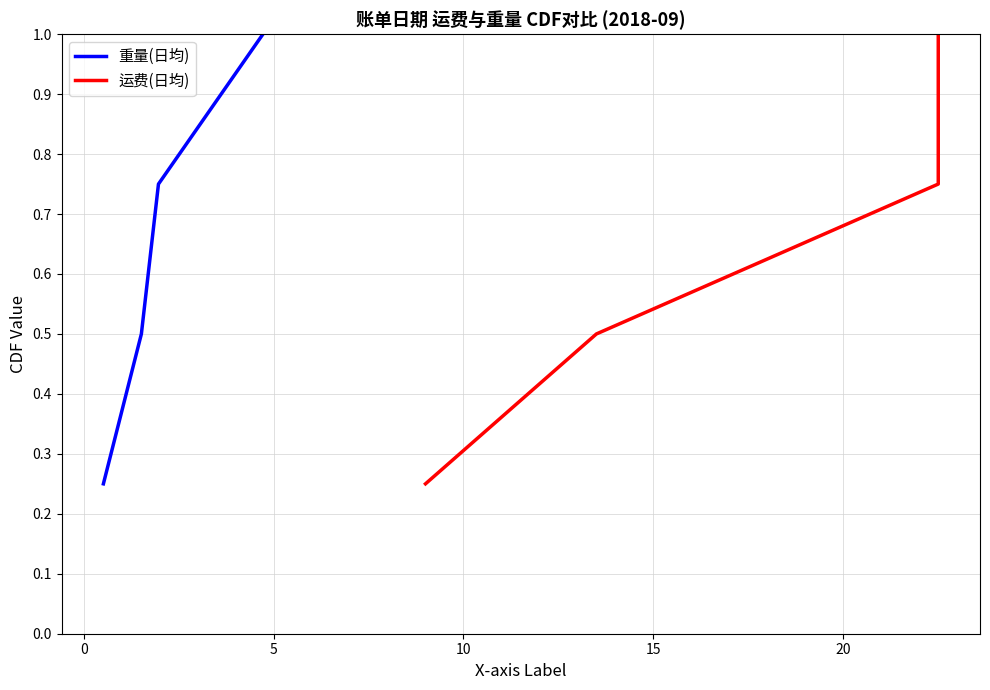

How many lines are shown in the chart?

2